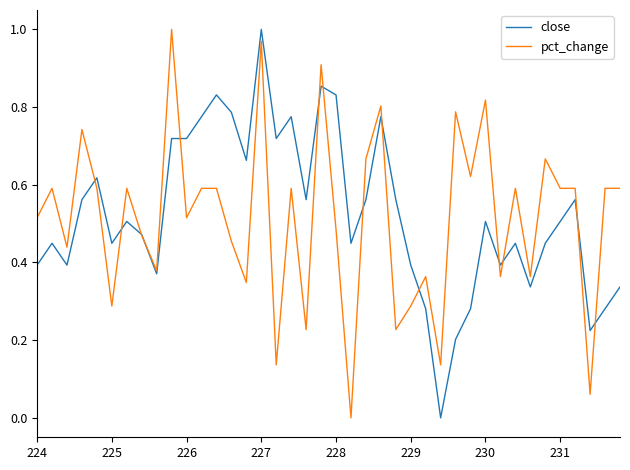

At which category is the sum across all series the highest?

227